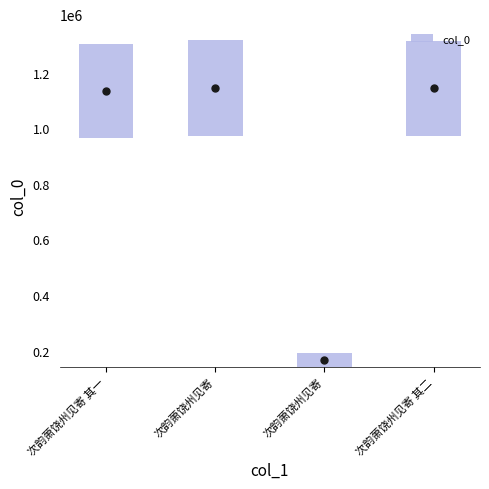

The value at 次韵萧饶州见寄 其二 is 1143435. True or false?

True